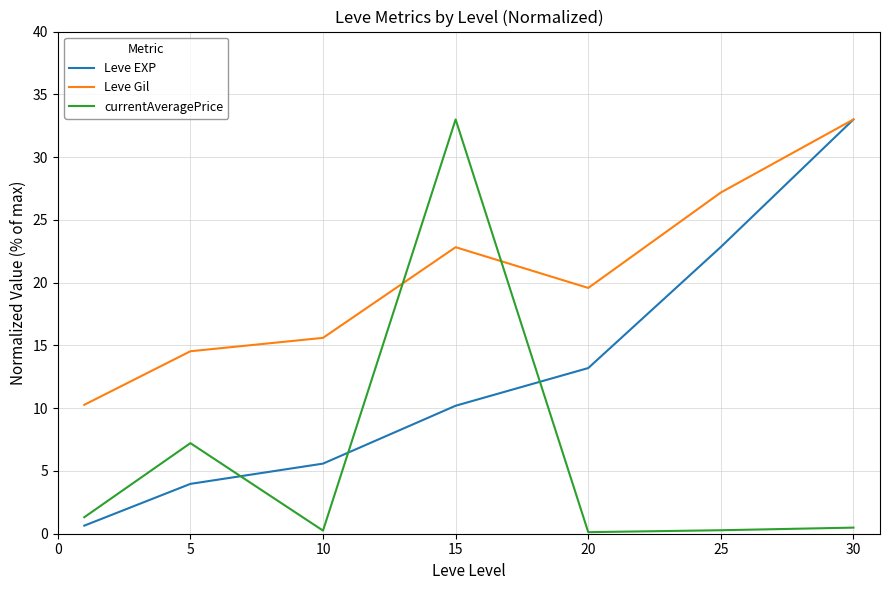

What is the minimum value for currentAveragePrice?

0.1